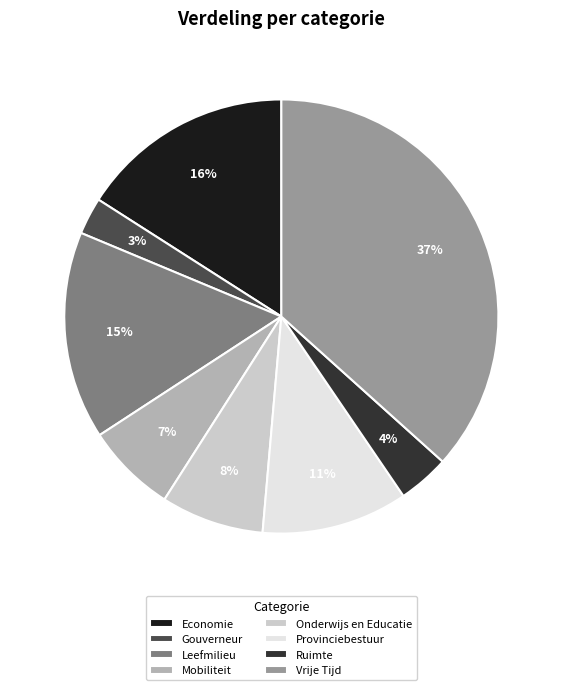

To the nearest percent, what percentage of the pie is Leefmilieu?

15%